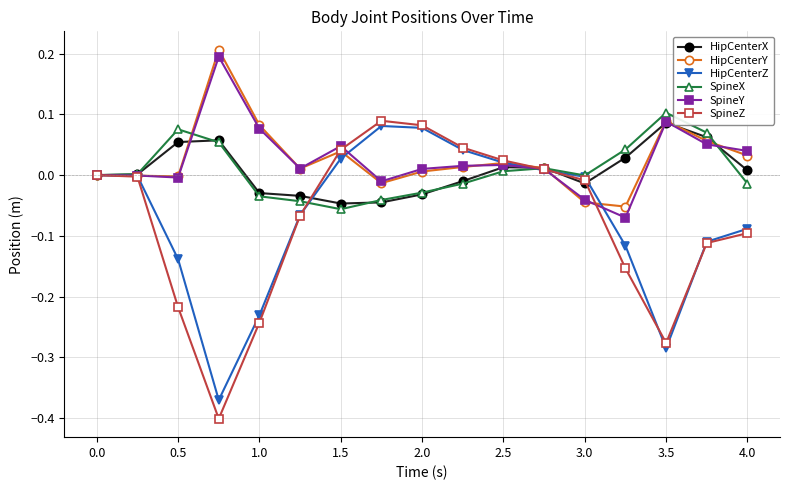

True or false: HipCenterX has more than 0 points higher than both neighbors.

True